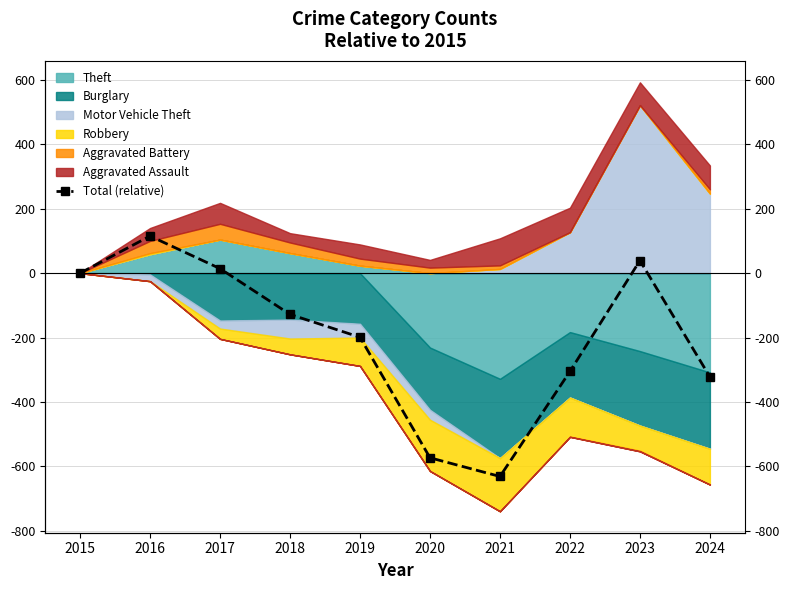

What is the smallest value displayed?

-631